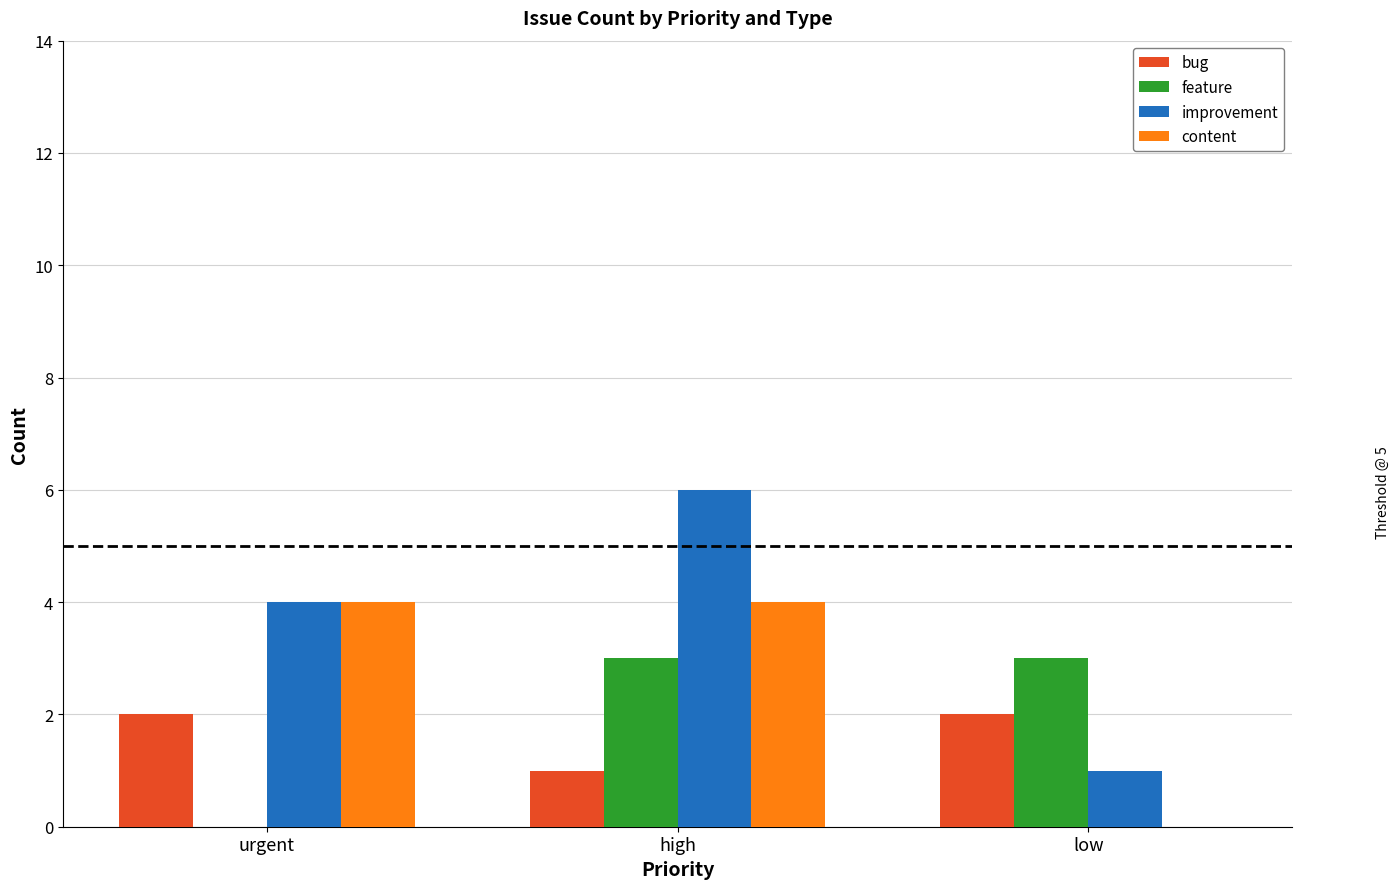

Count the number of categories in the chart.

3